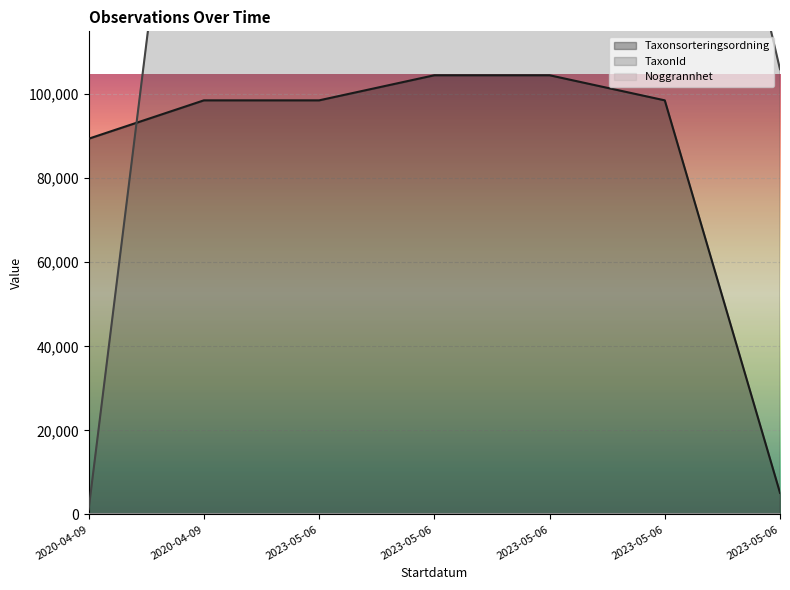

Which series ends up on top after the final intersection of Taxonsorteringsordning and TaxonId?

TaxonId